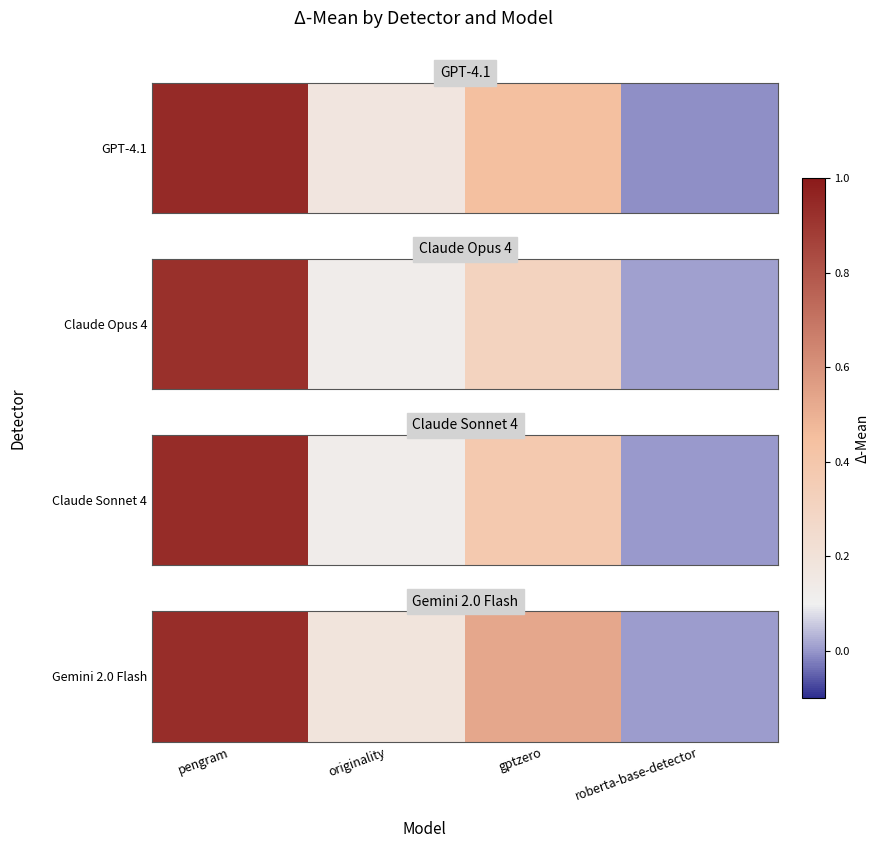

How many series are shown in this chart?

1